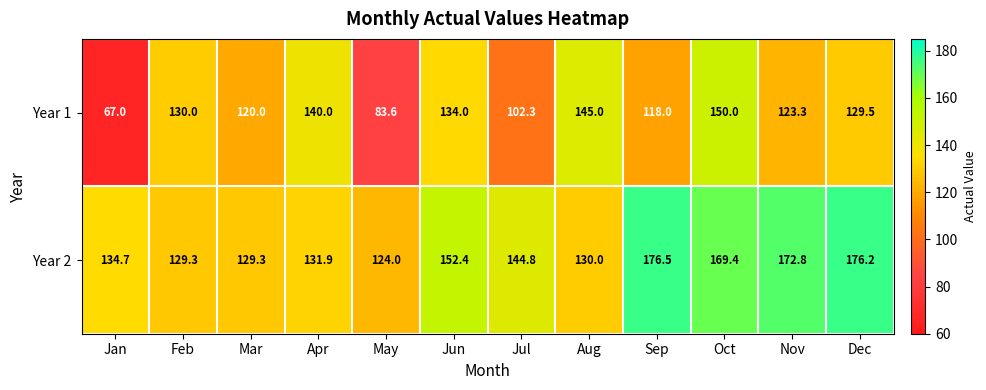

Reading left to right, list all the values displayed in this chart.

Year 1: Jan=67.0	Feb=130.0	Mar=120.0	Apr=140.0	May=83.6	Jun=134.0	Jul=102.3	Aug=145.0	Sep=118.0	Oct=150.0	Nov=123.3	Dec=129.5
Year 2: Jan=134.7	Feb=129.3	Mar=129.3	Apr=131.9	May=124.0	Jun=152.4	Jul=144.8	Aug=130.0	Sep=176.5	Oct=169.4	Nov=172.8	Dec=176.2